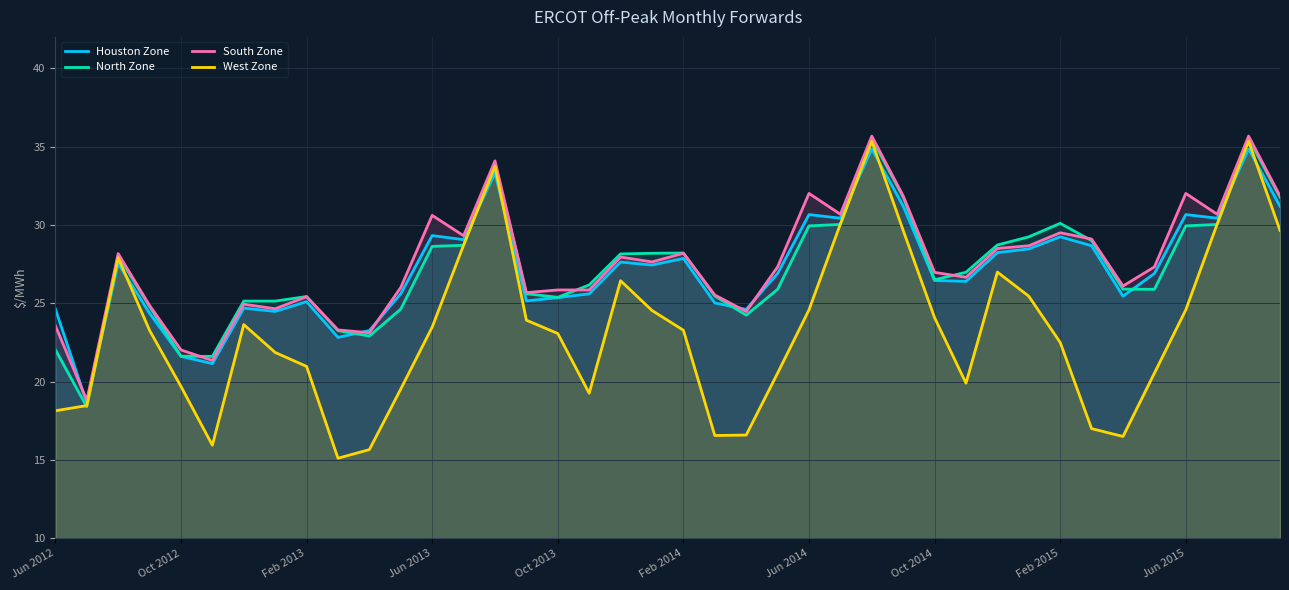

Which series has the widest spread of values?

West Zone